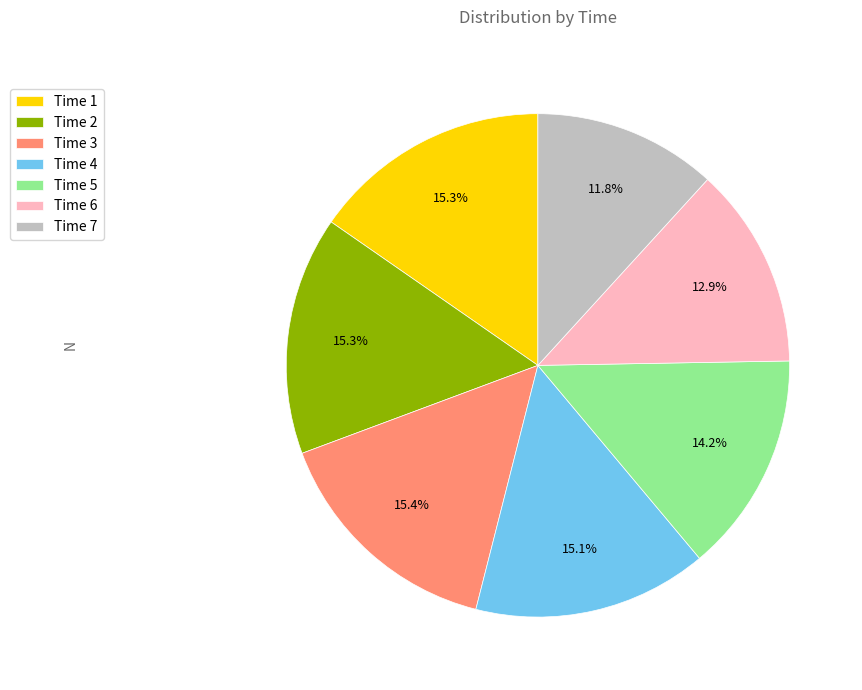

Does Time 7 account for over 50% of the chart?

No